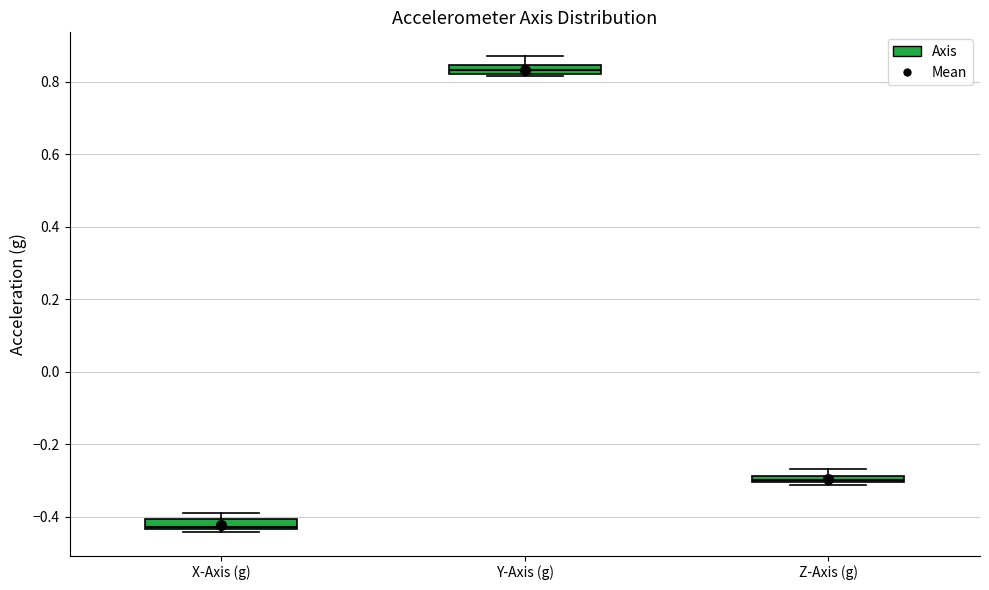

Which box has the highest median line?

Y-Axis (g)